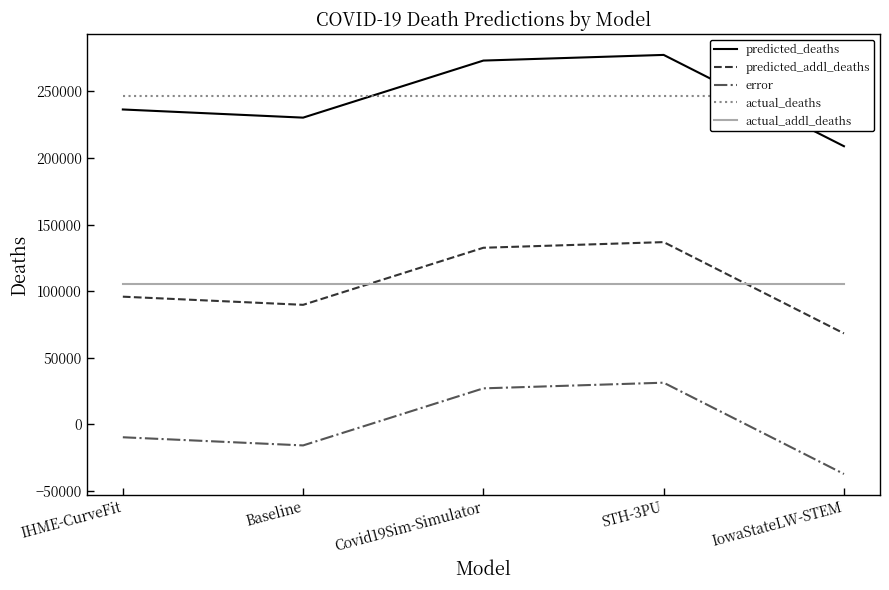

Where is the first local maximum for predicted_deaths?

STH-3PU